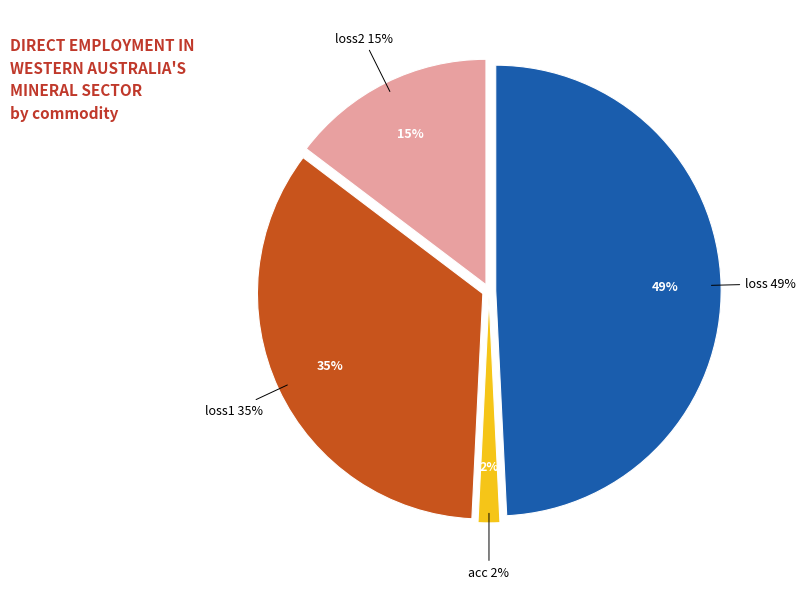

Approximately how many times larger is the value at loss compared to loss2?

3.4